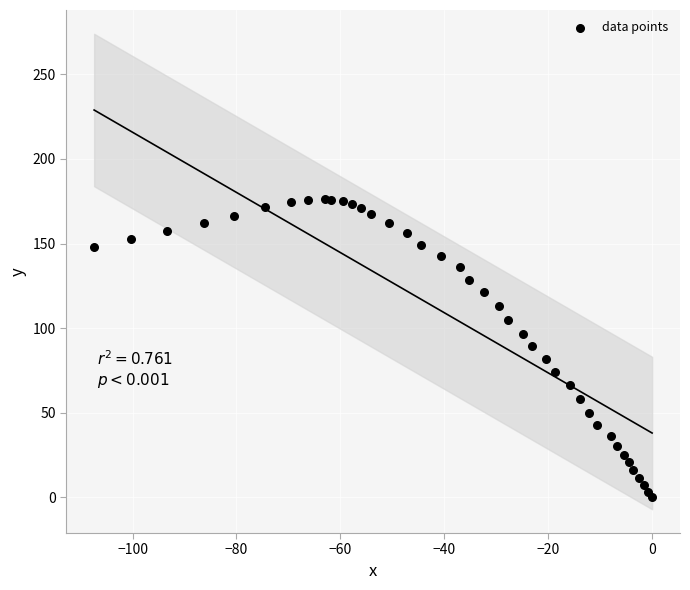

What is the range of X values (max minus min)?

107.4